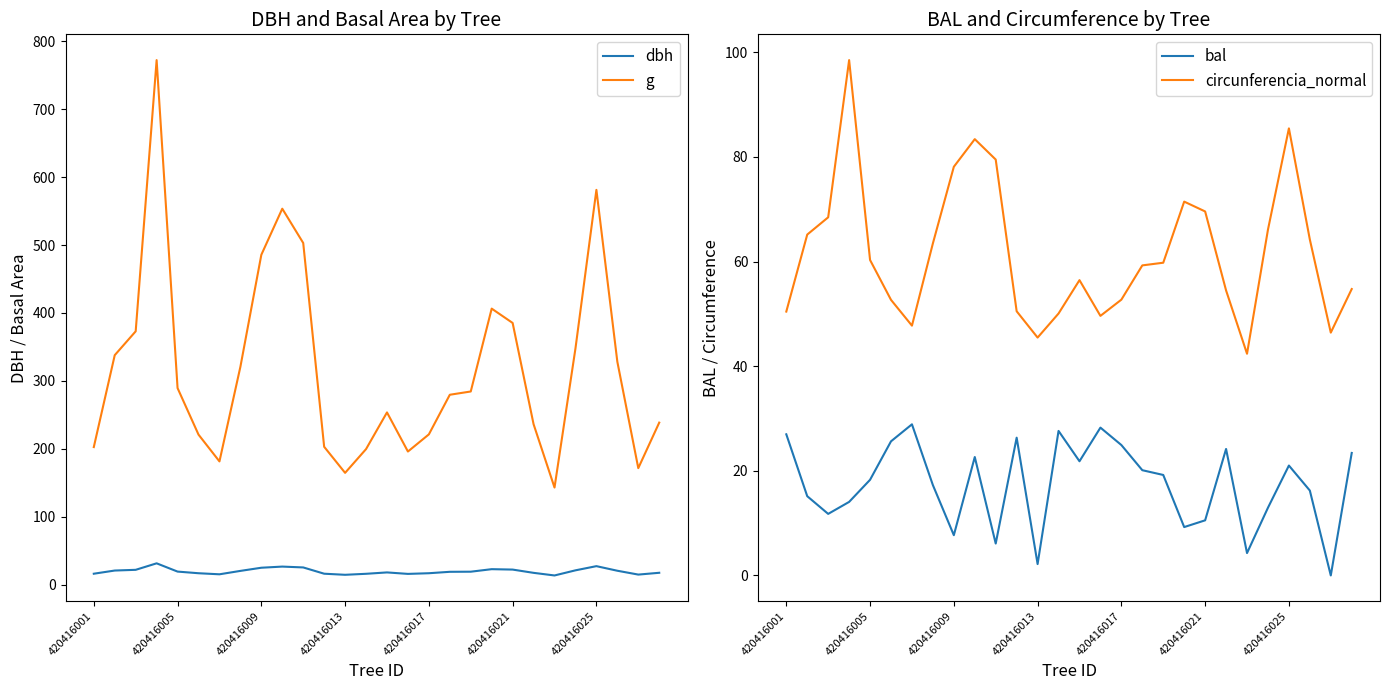

True or false: g has a value of 411.6 at 14.

False